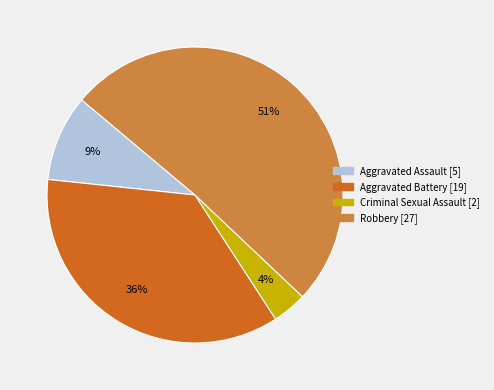

Do Robbery and Aggravated Assault together represent more than half of the pie?

Yes